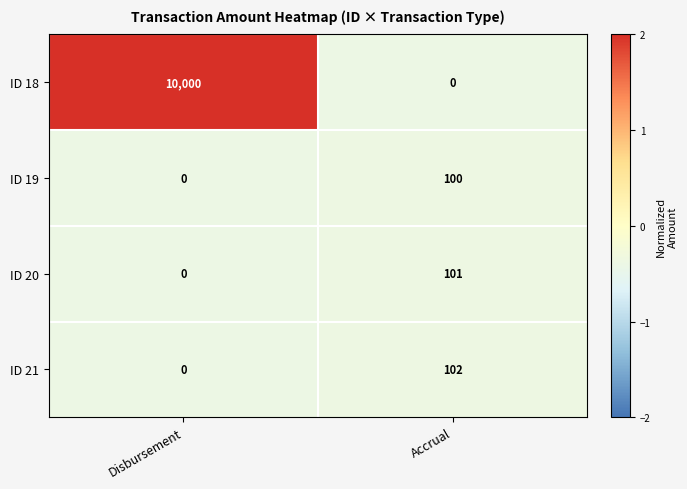

Reading right to left, transcribe all the data shown in this chart.

ID 18: 0	10000
ID 19: 100	0
ID 20: 101	0
ID 21: 102	0